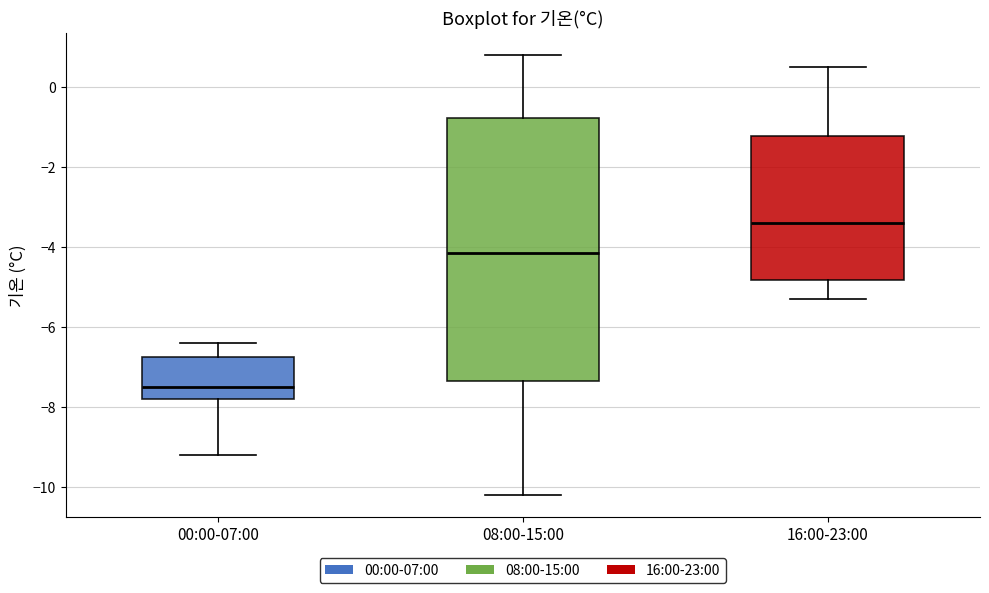

Comparing the boxes themselves (not the whiskers), which one is the tallest?

08:00-15:00